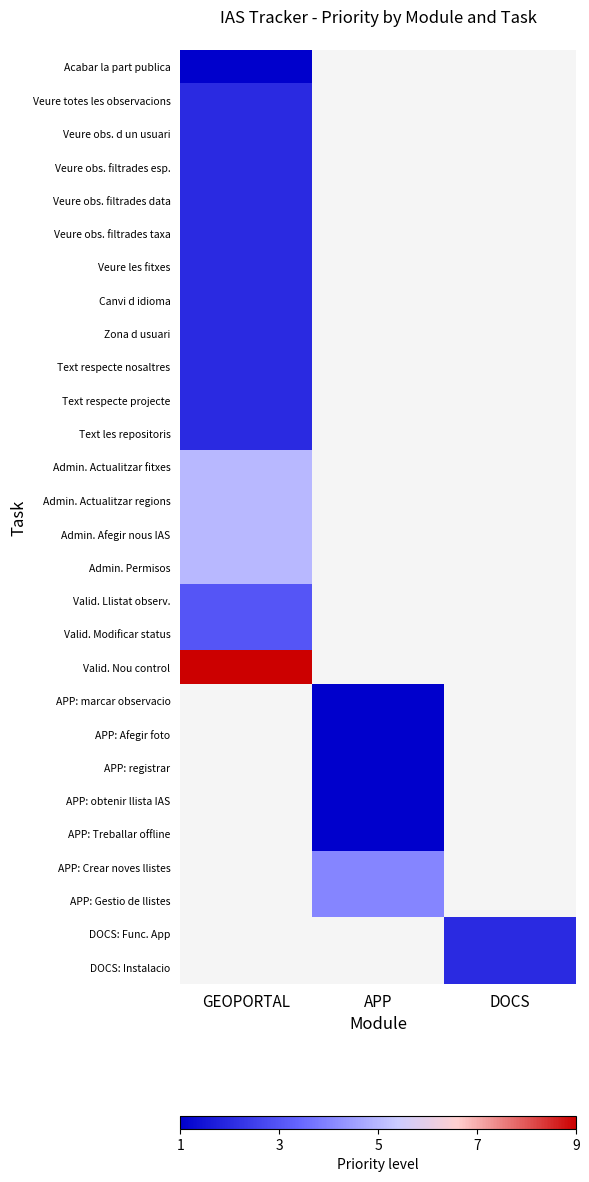

List the series in order of their peak value, highest first.

Valid. Nou control, Admin. Actualitzar fitxes, Admin. Actualitzar regions, Admin. Afegir nous IAS, Admin. Permisos, Veure totes les observacions, Veure obs. d un usuari, Veure obs. filtrades esp., Veure obs. filtrades data, Veure obs. filtrades taxa, Veure les fitxes, Canvi d idioma, Zona d usuari, Text respecte nosaltres, Text respecte projecte, Text les repositoris, Acabar la part publica, APP: marcar observacio, APP: Afegir foto, APP: registrar, APP: obtenir llista IAS, APP: Treballar offline, APP: Crear noves llistes, APP: Gestio de llistes, DOCS: Func. App, DOCS: Instalacio, Valid. Llistat observ., Valid. Modificar status